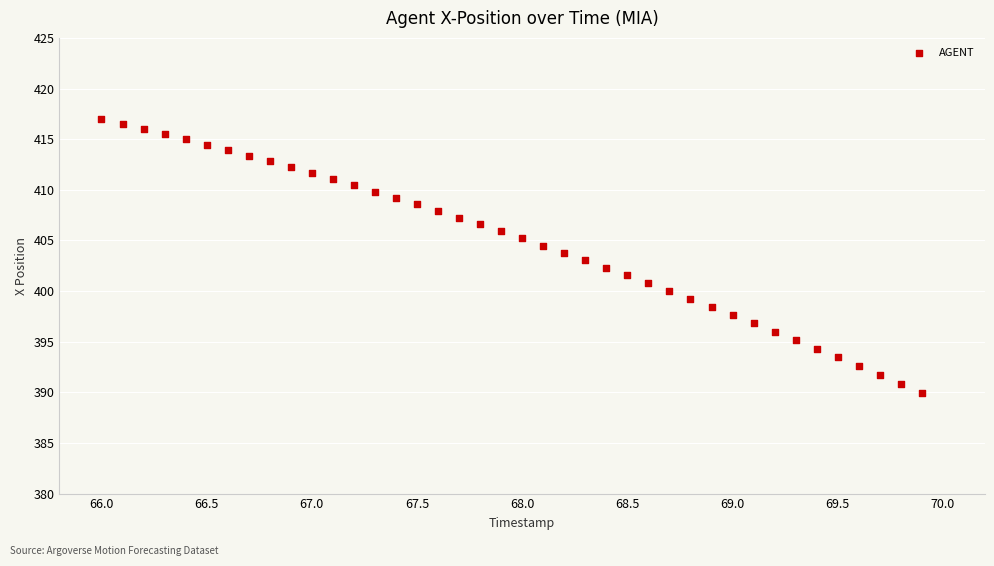

How many points are shown in the scatter plot?

40